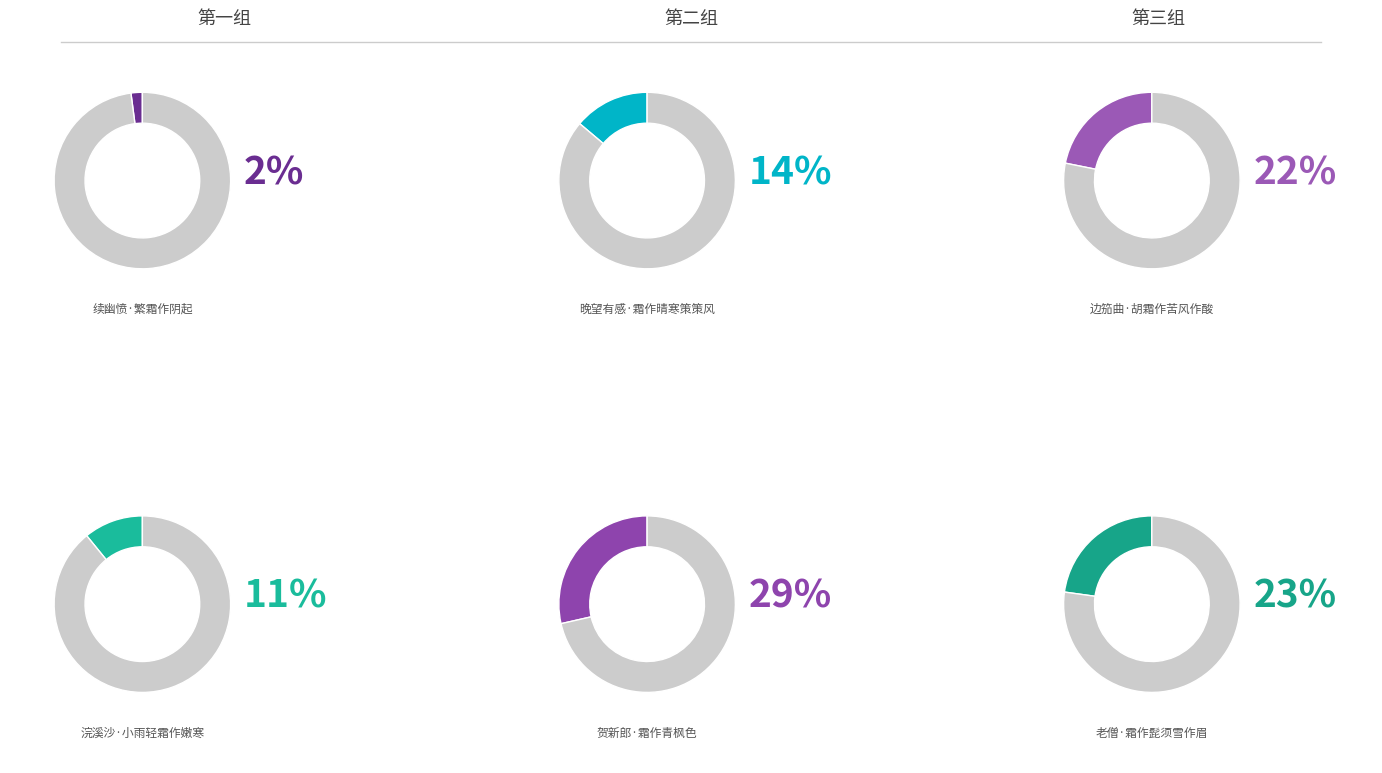

What percentage is the 晚望有感·霜作晴寒策策风 slice, to the nearest percent?

14%